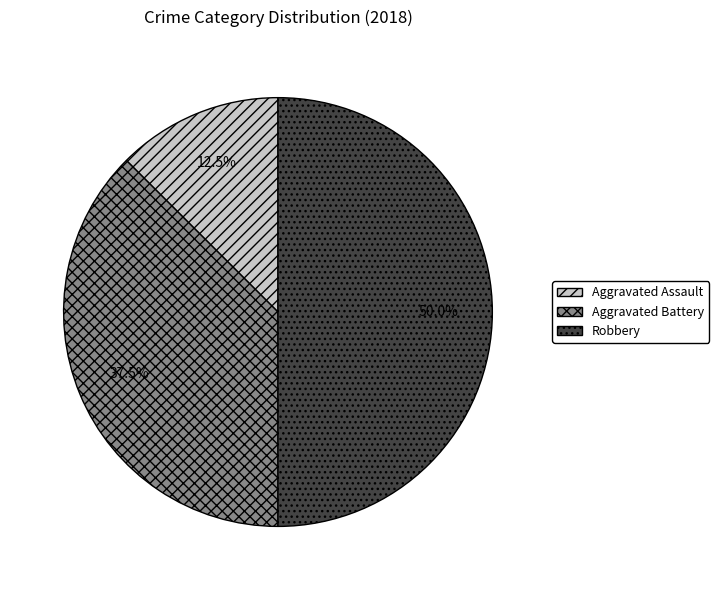

What is the largest slice in the pie chart?

Robbery